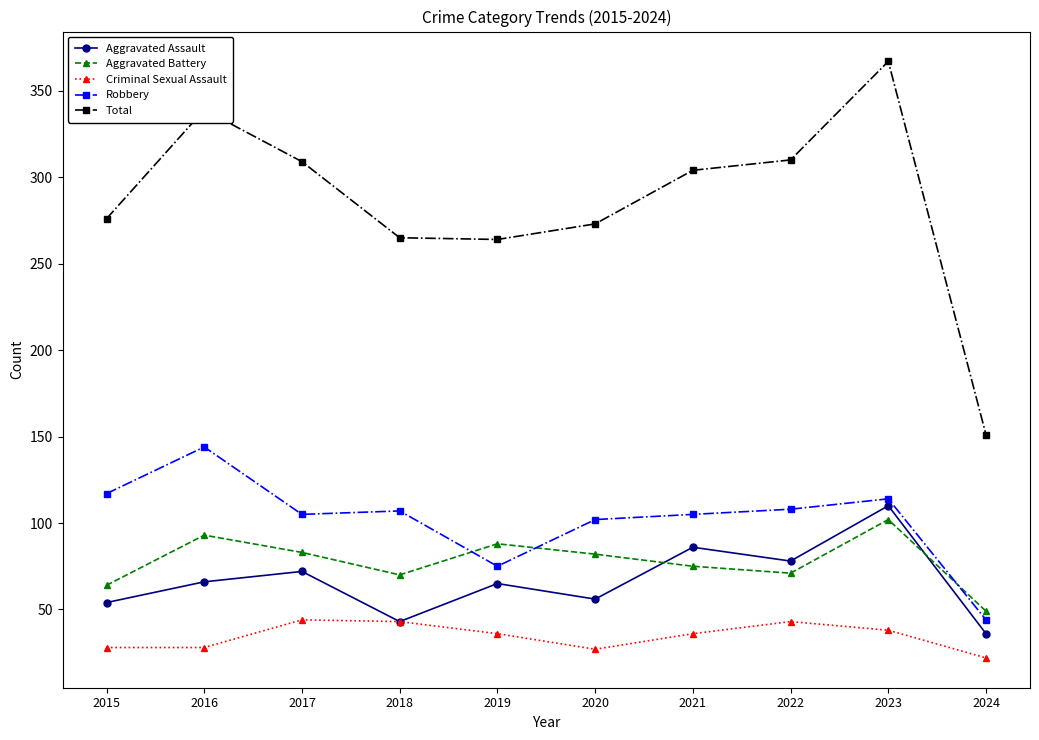

At which label is Robbery closest to 94?

2020